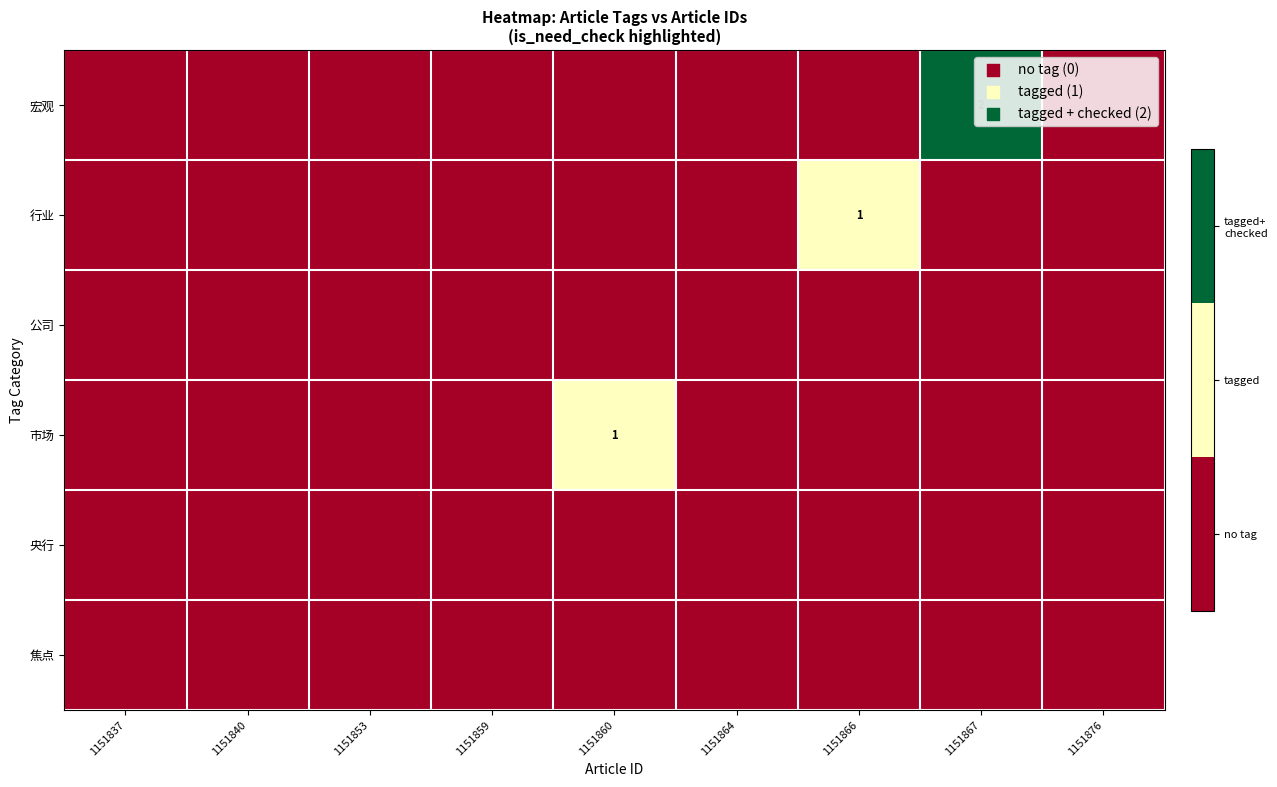

Rank the series at 1151866 from lowest to highest value.

宏观, 公司, 市场, 央行, 焦点, 行业